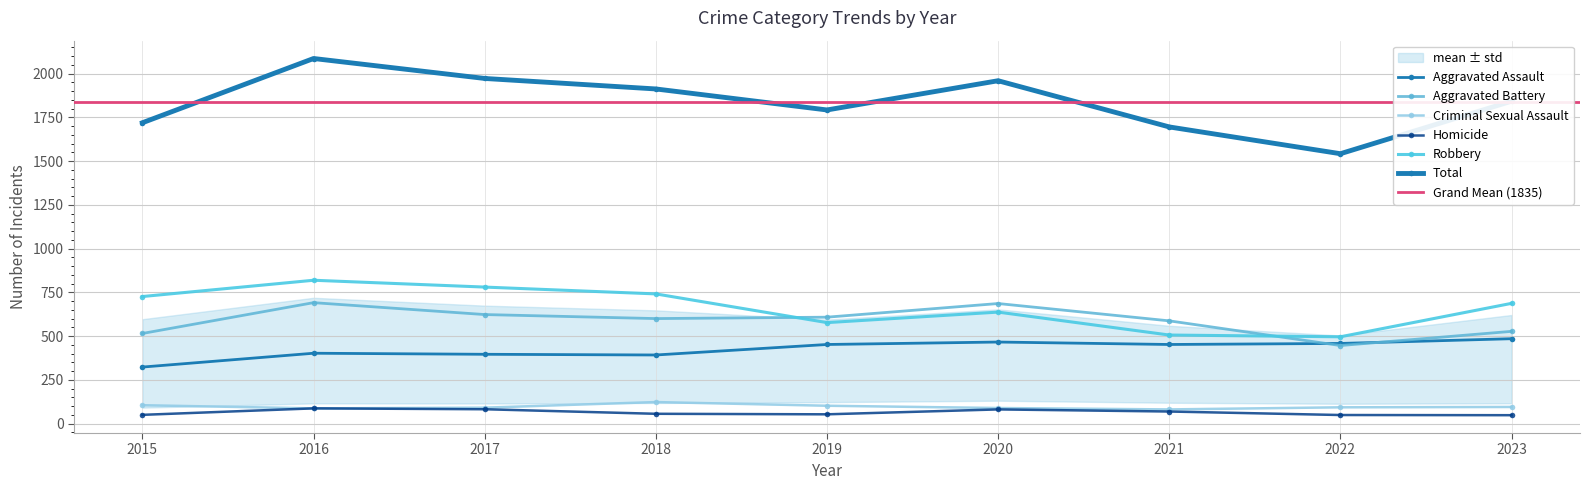

What is the sum of the Total values at 2023 and 2021?

3537